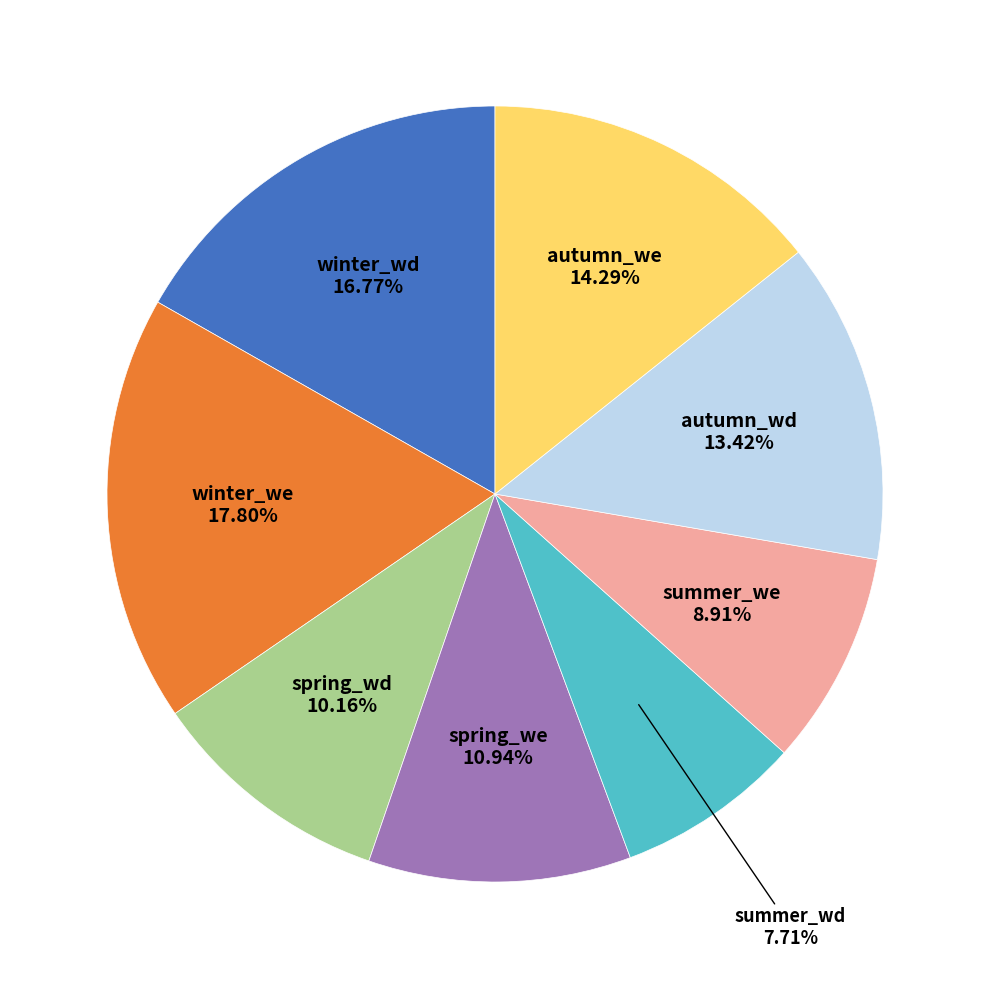

To the nearest percent, what portion does summer_we represent?

9%